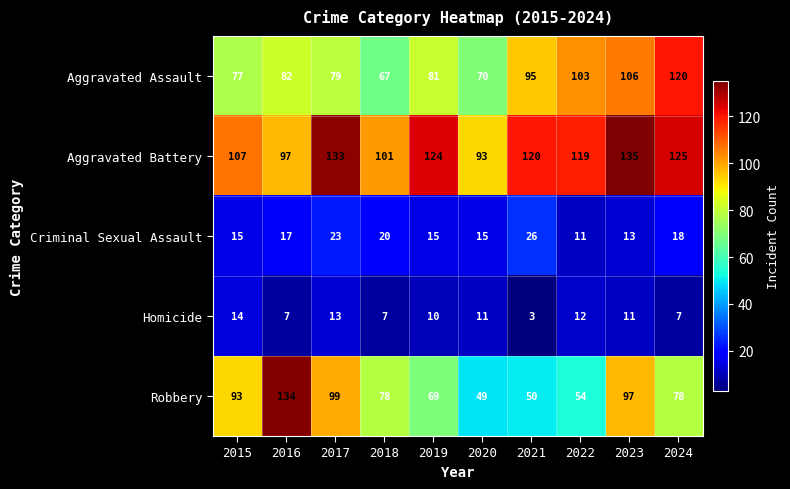

What is the sum of the Aggravated Battery values at 2015 and 2024?

232